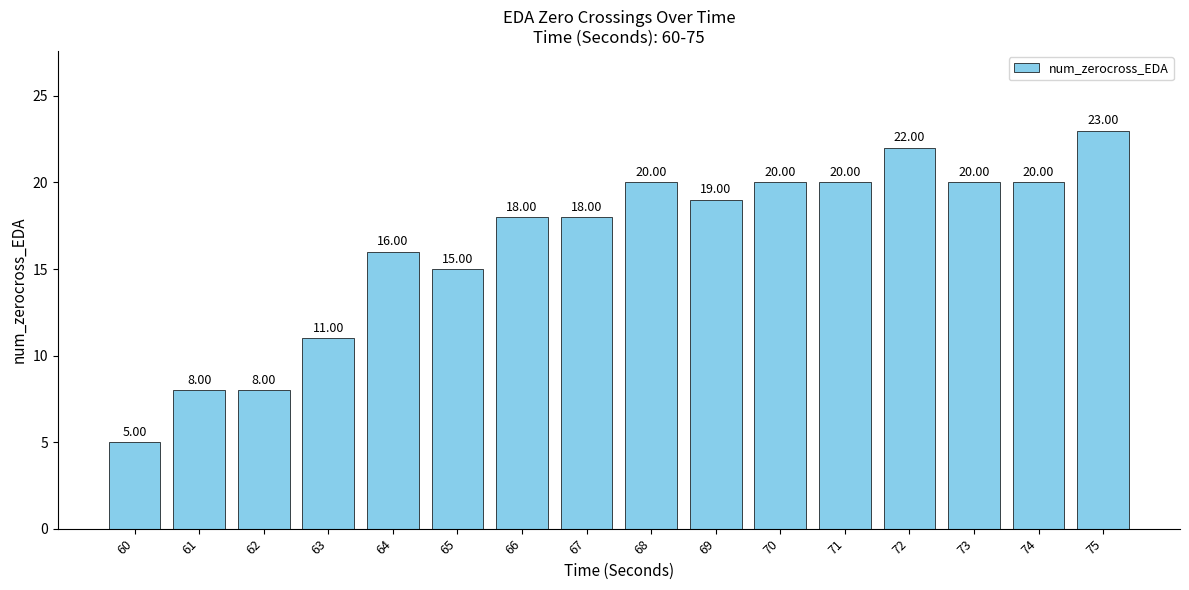

At which category does the chart reach its minimum across all series?

60